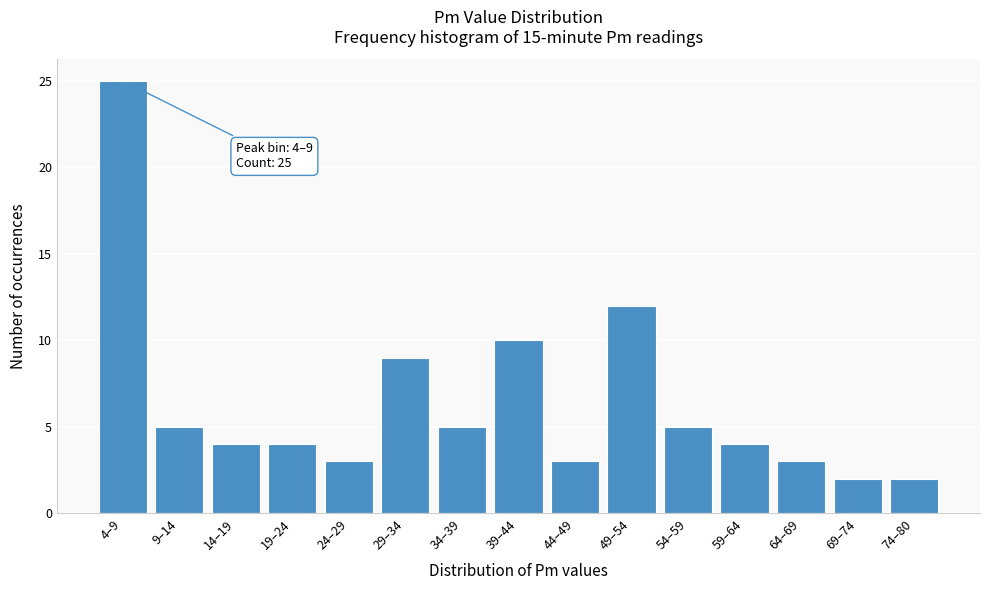

Reading right to left, what are all the values shown in this chart?

74–80=2	69–74=2	64–69=3	59–64=4	54–59=5	49–54=12	44–49=3	39–44=10	34–39=5	29–34=9	24–29=3	19–24=4	14–19=4	9–14=5	4–9=25